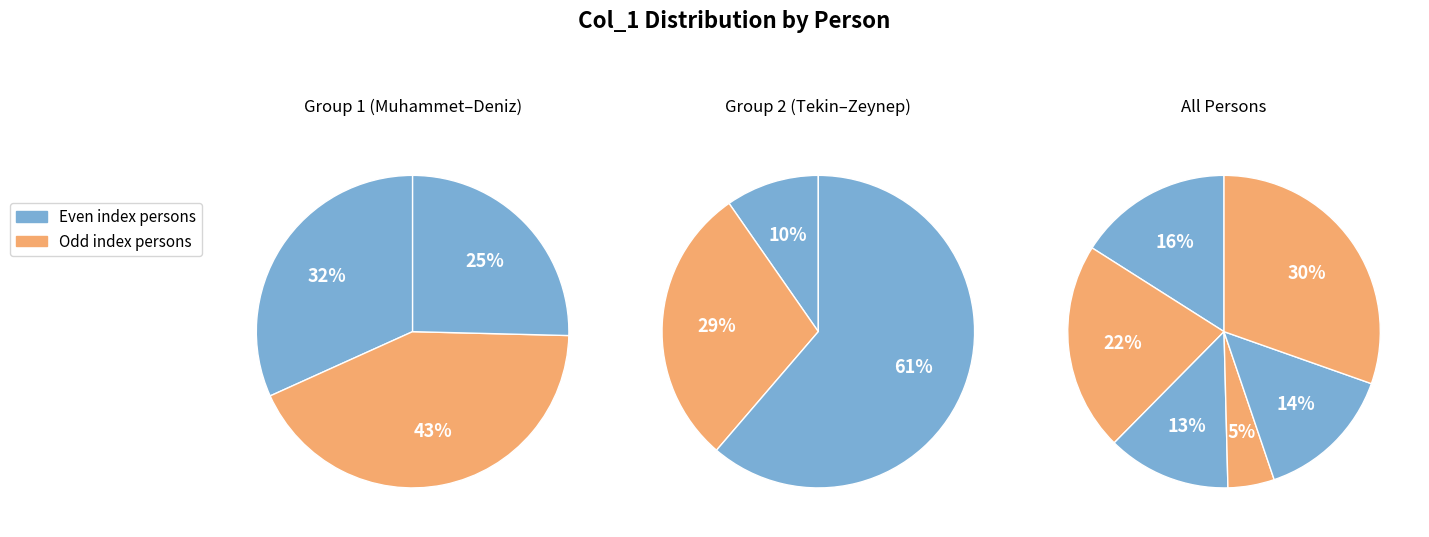

How many slices are in this pie chart?

6